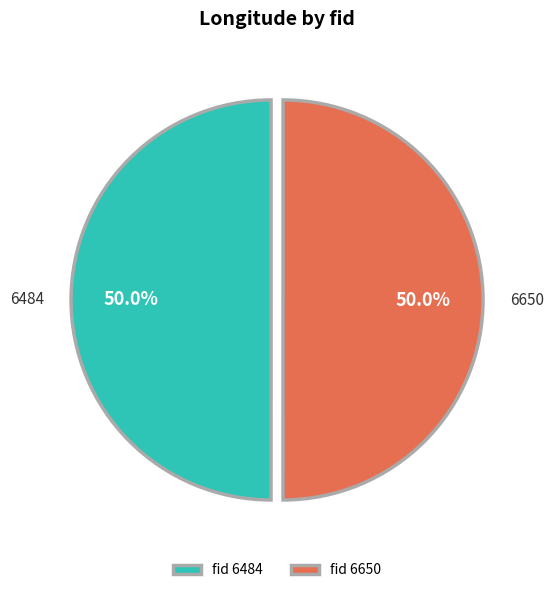

True or false: 6650 accounts for 50% of the total.

True